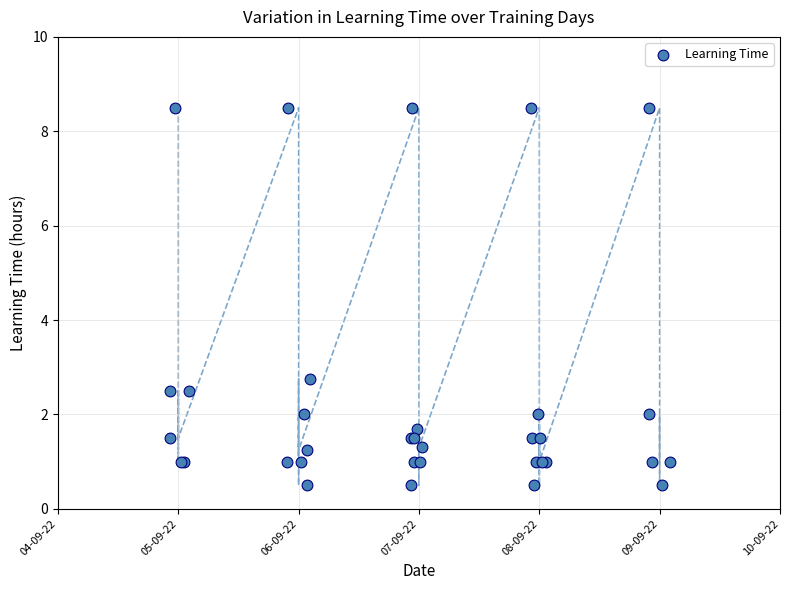

What Y value in the scatter plot is closest to 4?

2.8